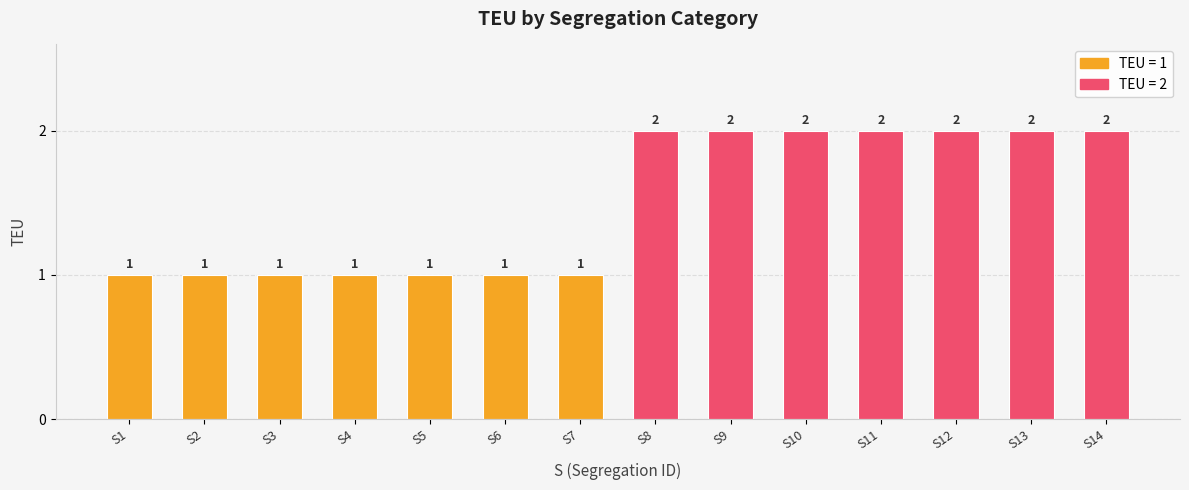

The chart shows a value of 4 at S9. True or false?

False